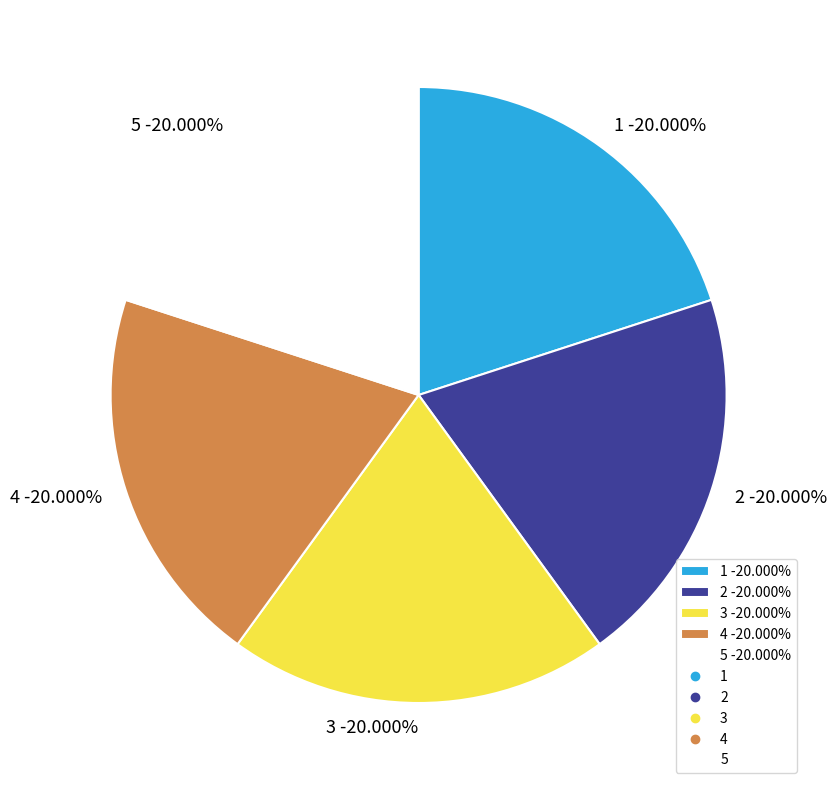

Rank the categories by value from lowest to highest.

4, 5, 1, 2, 3